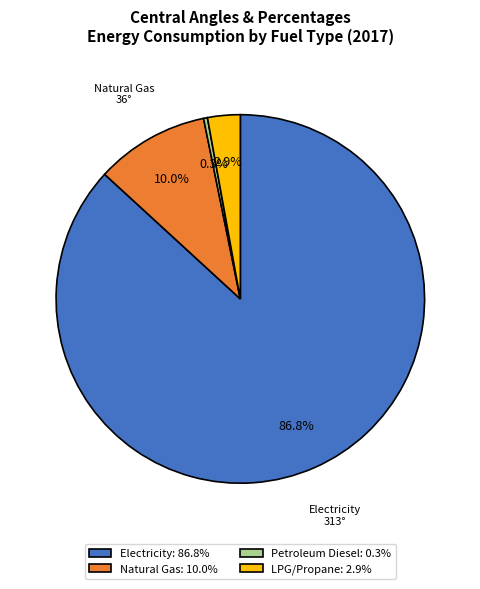

Which has a higher value, Petroleum Diesel or Natural Gas?

Natural Gas